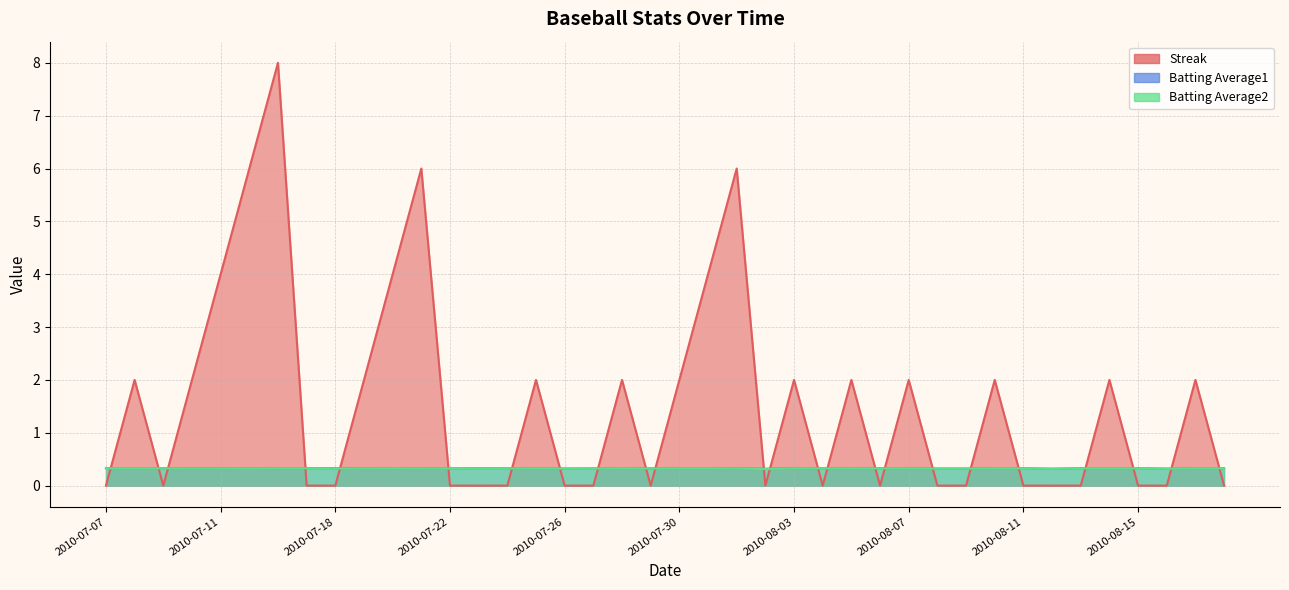

Which category has the lowest value in the Streak series?

2010-07-07